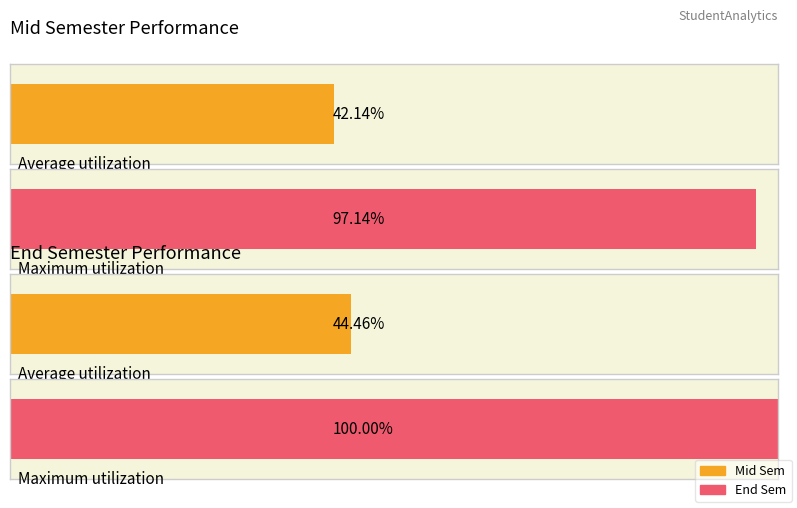

Count the number of data series in this chart.

2